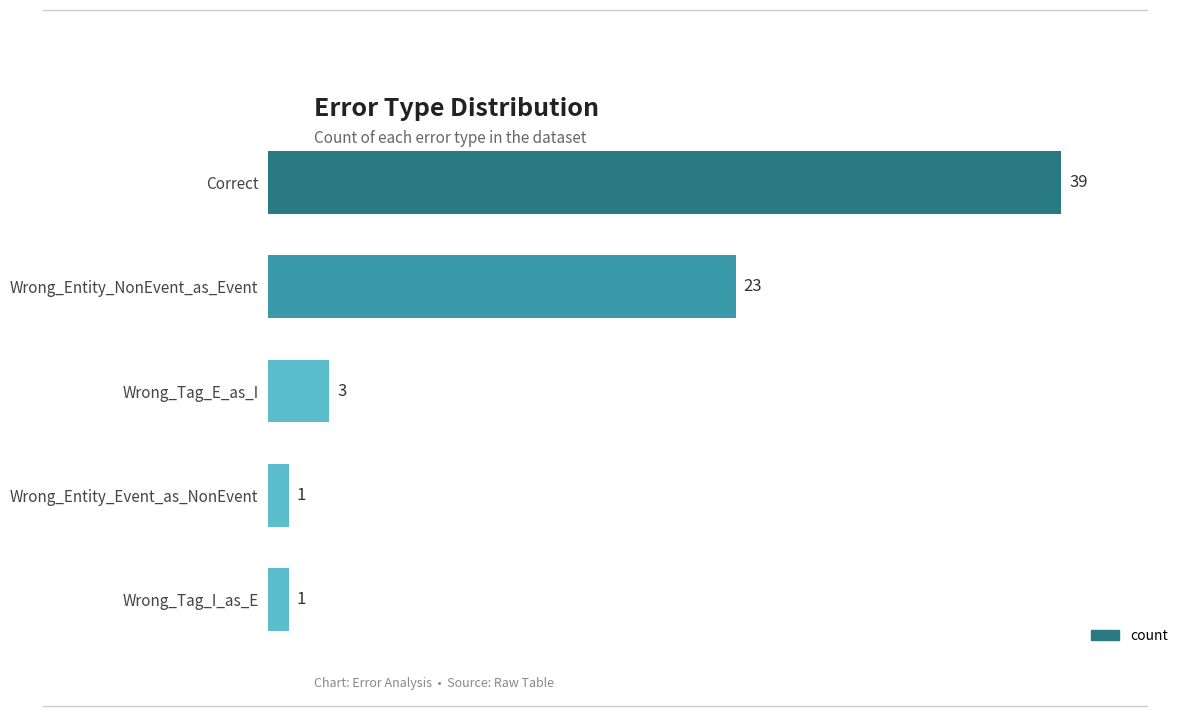

Are the bars horizontal?

Yes